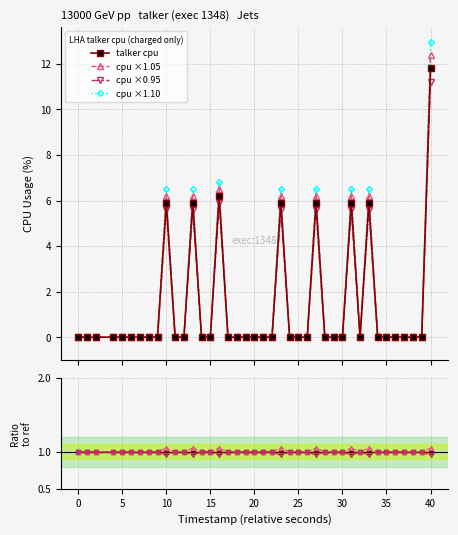

True or false: cpu ×1.05 has more than 2 interior local peaks.

True